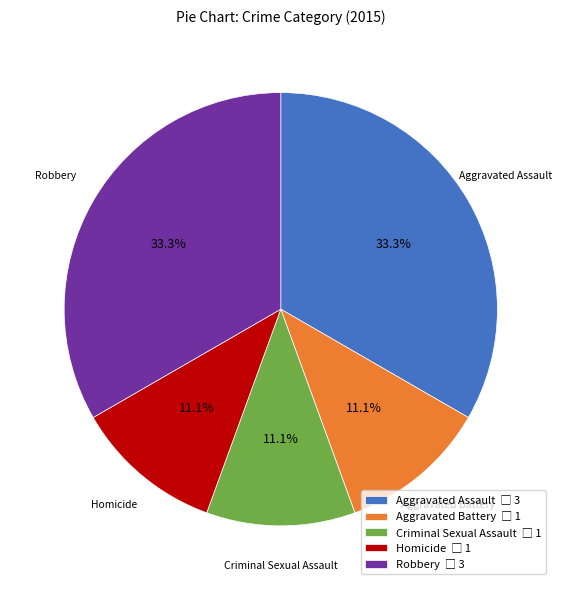

True or false: Criminal Sexual Assault accounts for 5% of the total.

False